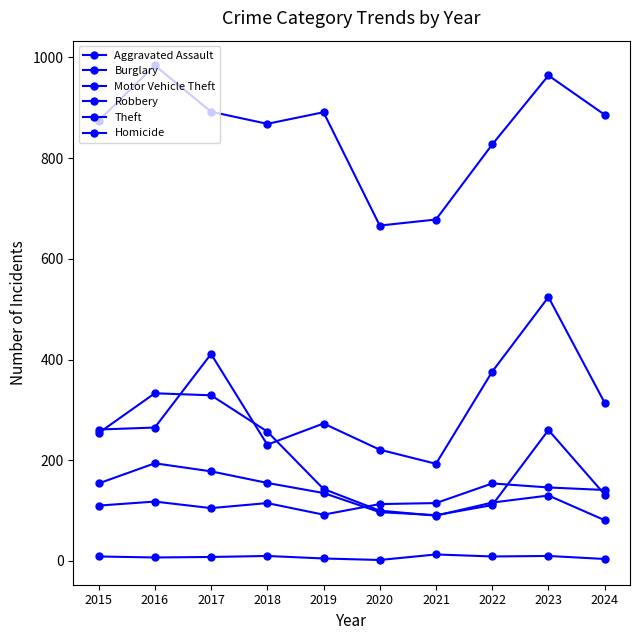

Reading left to right, transcribe all the data shown in this chart.

Aggravated Assault: 2015=110	2016=118	2017=105	2018=115	2019=92	2020=113	2021=115	2022=154	2023=146	2024=141
Burglary: 2015=254	2016=333	2017=329	2018=257	2019=143	2020=100	2021=90	2022=116	2023=130	2024=81
Motor Vehicle Theft: 2015=261	2016=265	2017=411	2018=231	2019=273	2020=221	2021=193	2022=376	2023=524	2024=314
Robbery: 2015=154	2016=194	2017=178	2018=155	2019=135	2020=97	2021=91	2022=111	2023=260	2024=132
Theft: 2015=874	2016=984	2017=892	2018=868	2019=891	2020=666	2021=678	2022=827	2023=964	2024=886
Homicide: 2015=9	2016=7	2017=8	2018=10	2019=5	2020=2	2021=13	2022=9	2023=10	2024=4